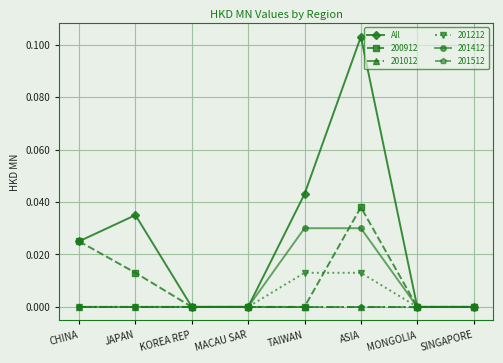

How many lines are shown in the chart?

6